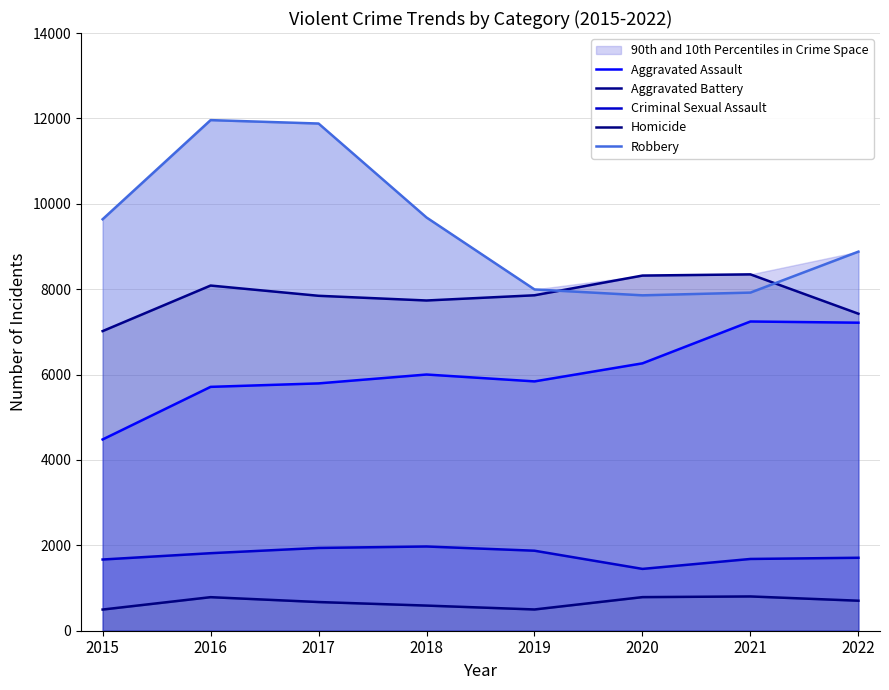

At which category does Criminal Sexual Assault reach its first local peak?

2018